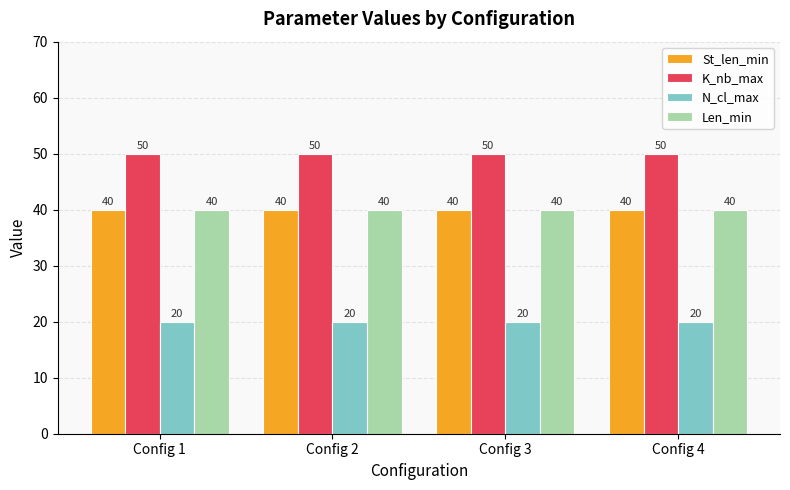

What is the highest value of the St_len_min series?

40